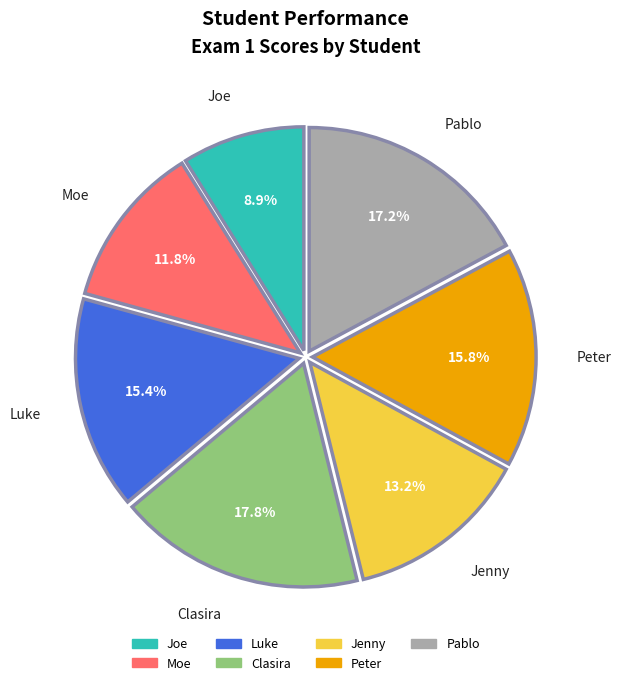

What percentage is the Peter slice, to the nearest percent?

16%